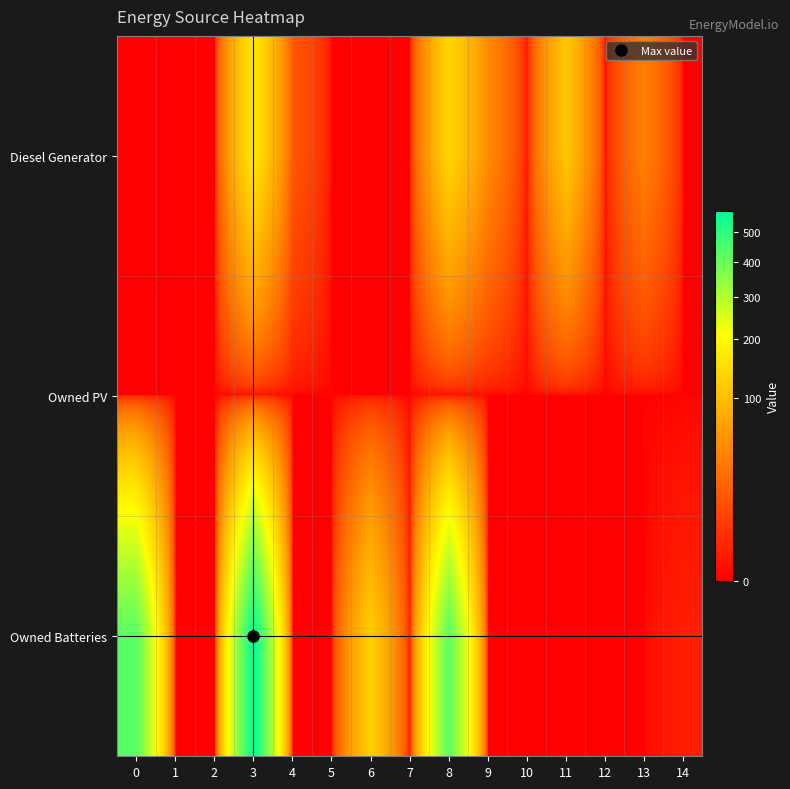

Reading right to left, what are all the values shown in this chart?

Diesel Generator: 14=0	13=38	12=0	11=113	10=0	9=46	8=136	7=0	6=0	5=0	4=15	3=167	2=0	1=0	0=0
Owned PV: 14=0	13=0	12=0	11=0	10=0	9=0	8=0	7=0	6=0	5=0	4=0	3=0	2=0	1=0	0=0
Owned Batteries: 14=1	13=0	12=0	11=0	10=0	9=0	8=424	7=0	6=126	5=0	4=0	3=579	2=0	1=0	0=424